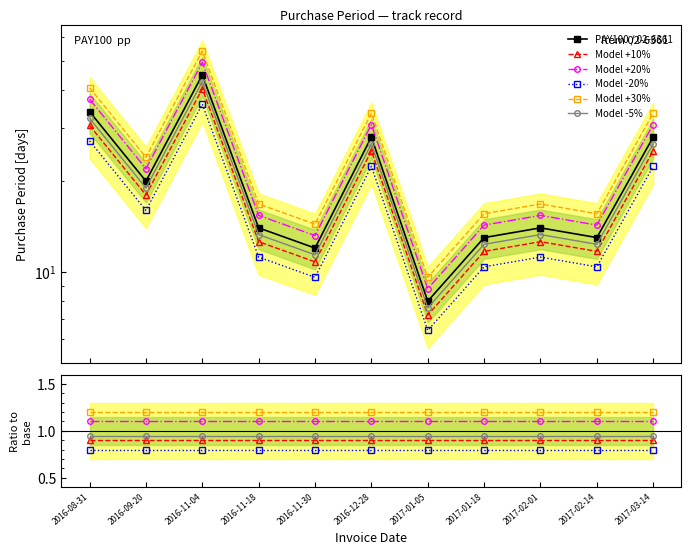

What is the label of the 10th point from the left?

2017-02-14